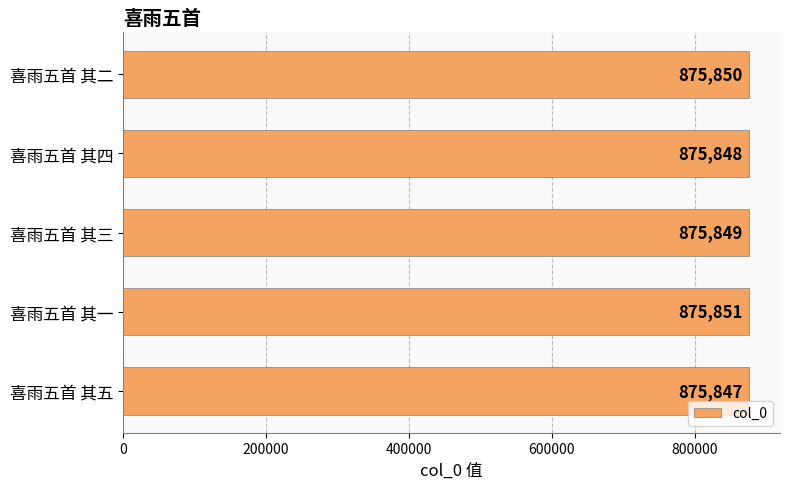

The chart shows a value of 875850 at 喜雨五首 其二. True or false?

True